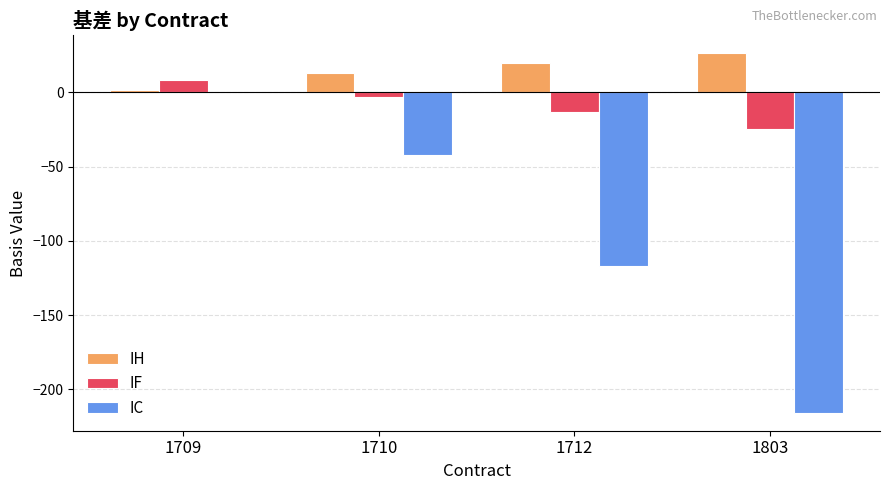

True or false: IF has a value of -13.0 at 1712.

True